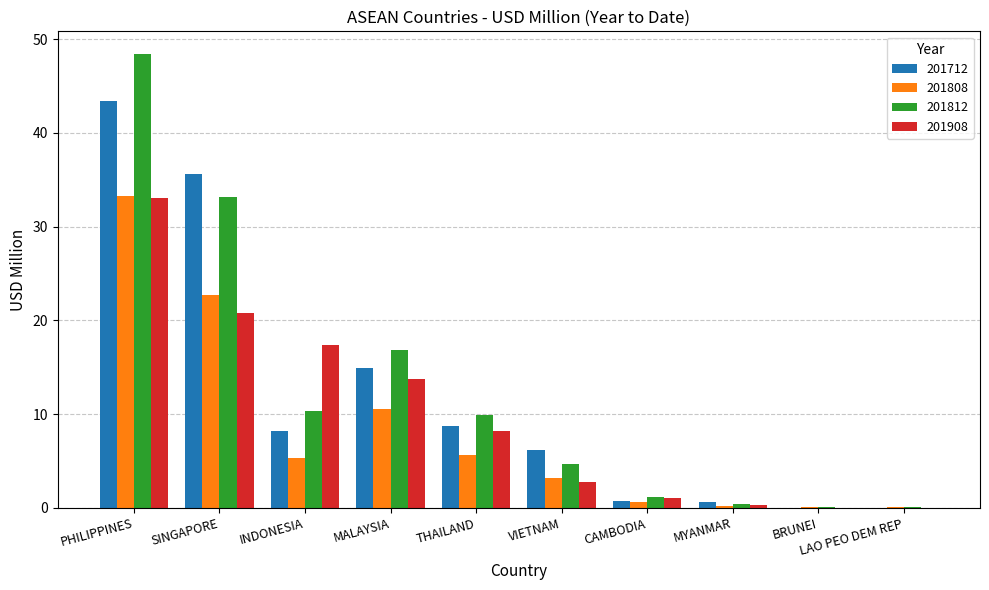

Which category has the highest value in the 201812 series?

PHILIPPINES